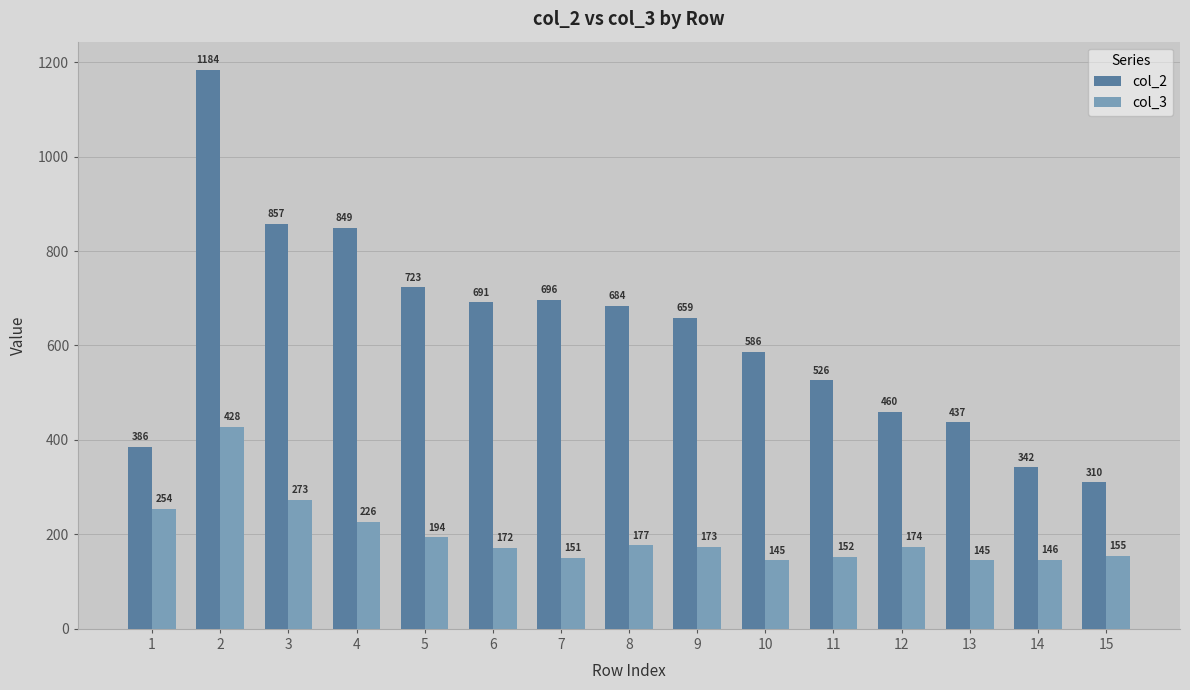

At which label does col_3 first exceed 173?

1